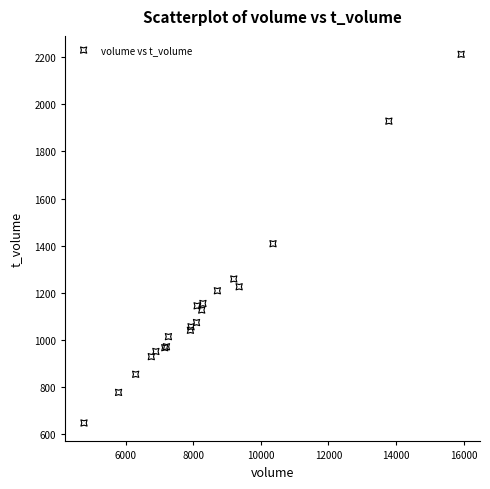

What Y value in the scatter plot is closest to 1429?

1408